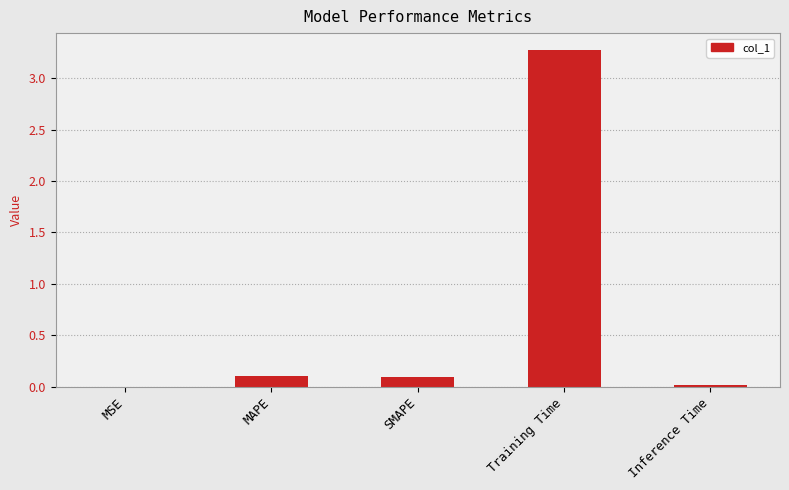

Are the bars horizontal?

No